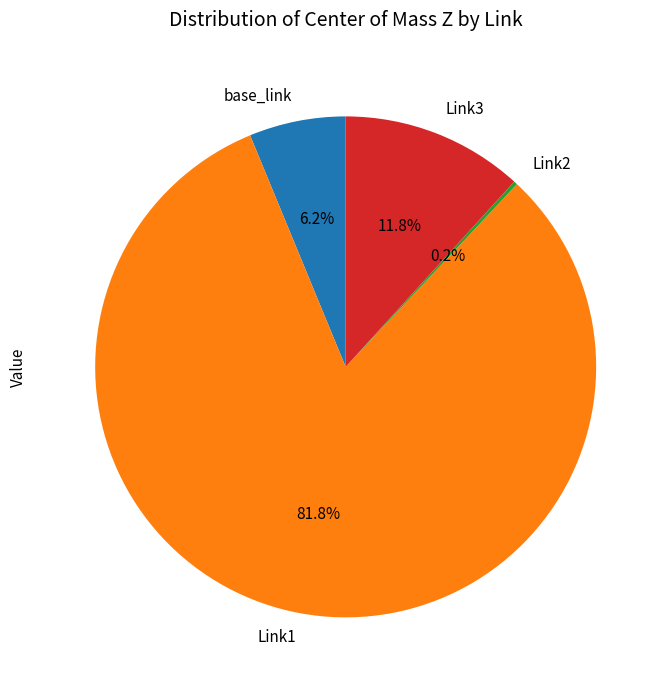

The base_link slice represents 6% of the pie. True or false?

True